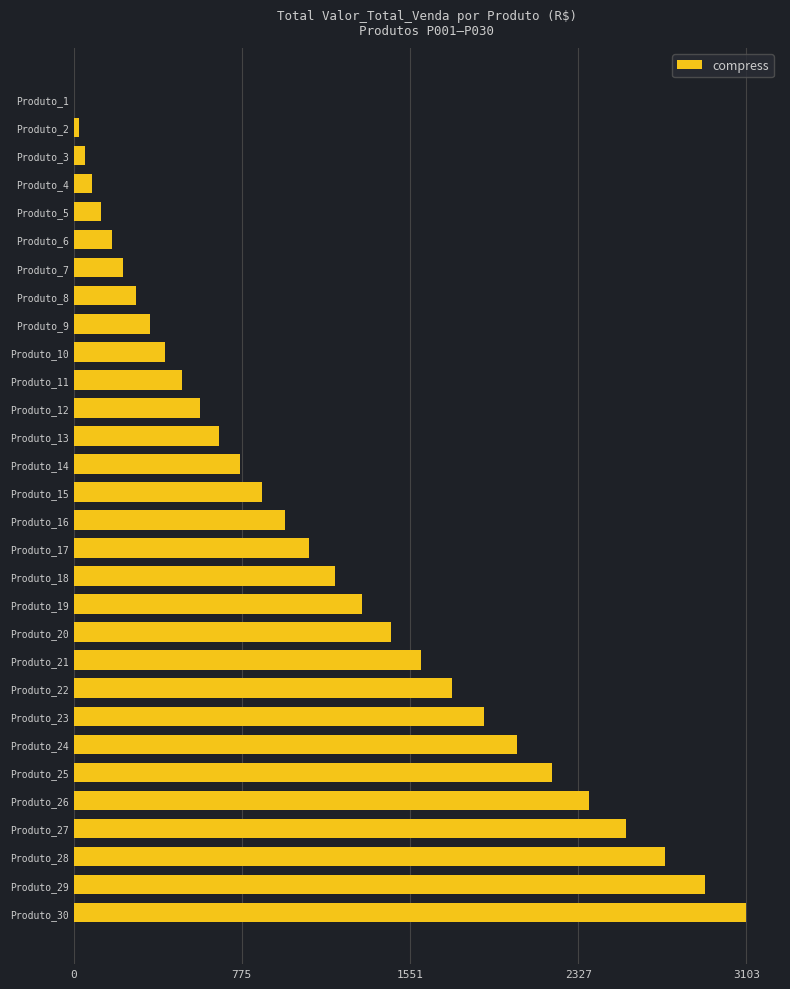

The value at Produto_25 is 2208. True or false?

True